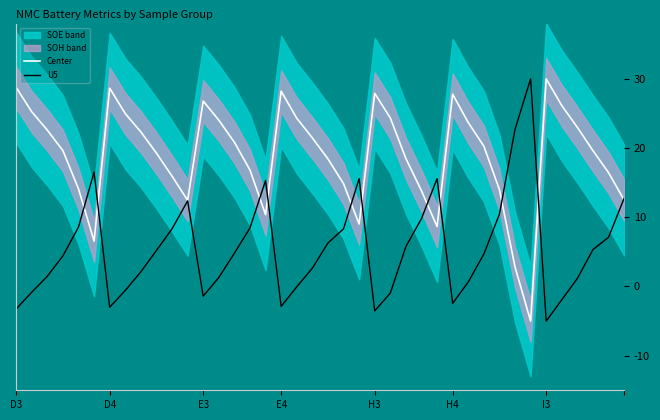

How many lines are shown in the chart?

2